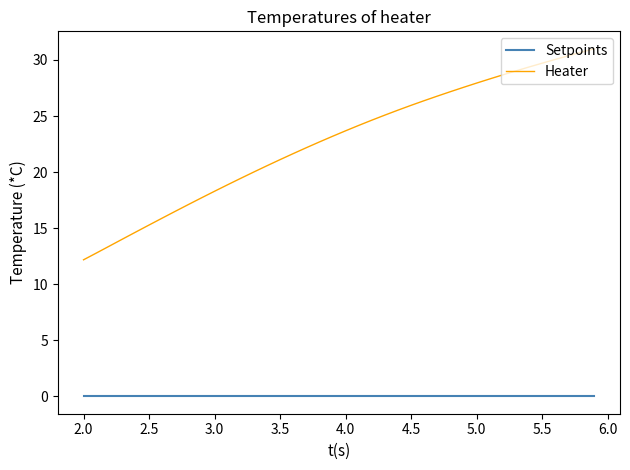

Is this an area chart (filled region under the line)?

No